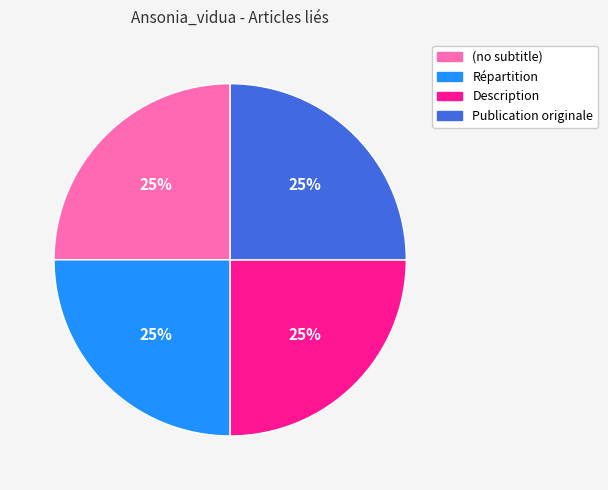

Does Description account for over 50% of the chart?

No